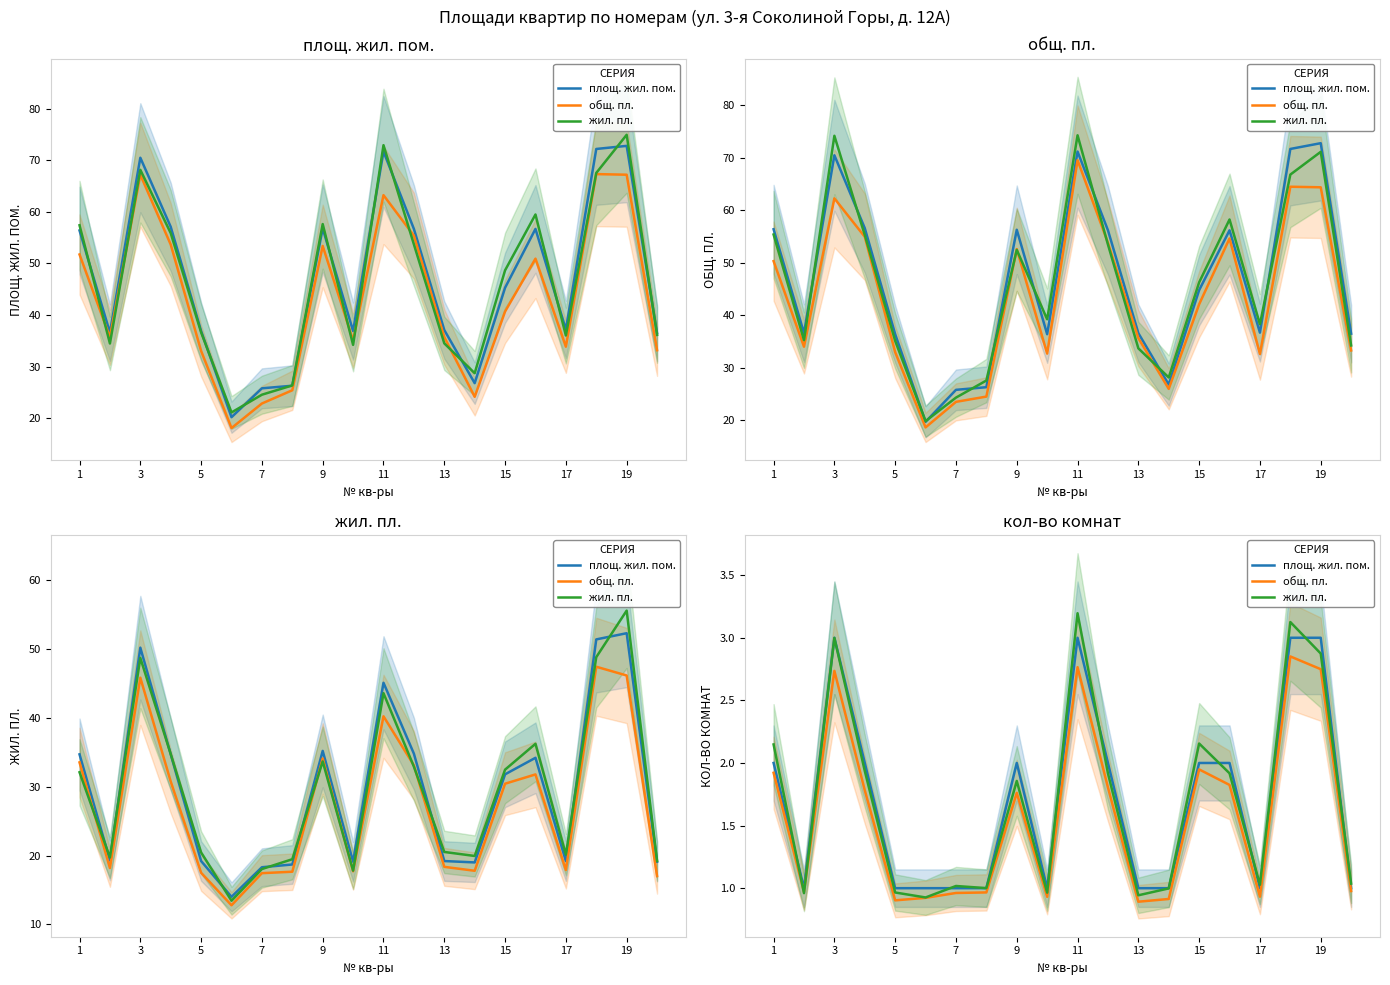

What is the difference between the maximum and minimum values in the жил. пл. series?

2.3